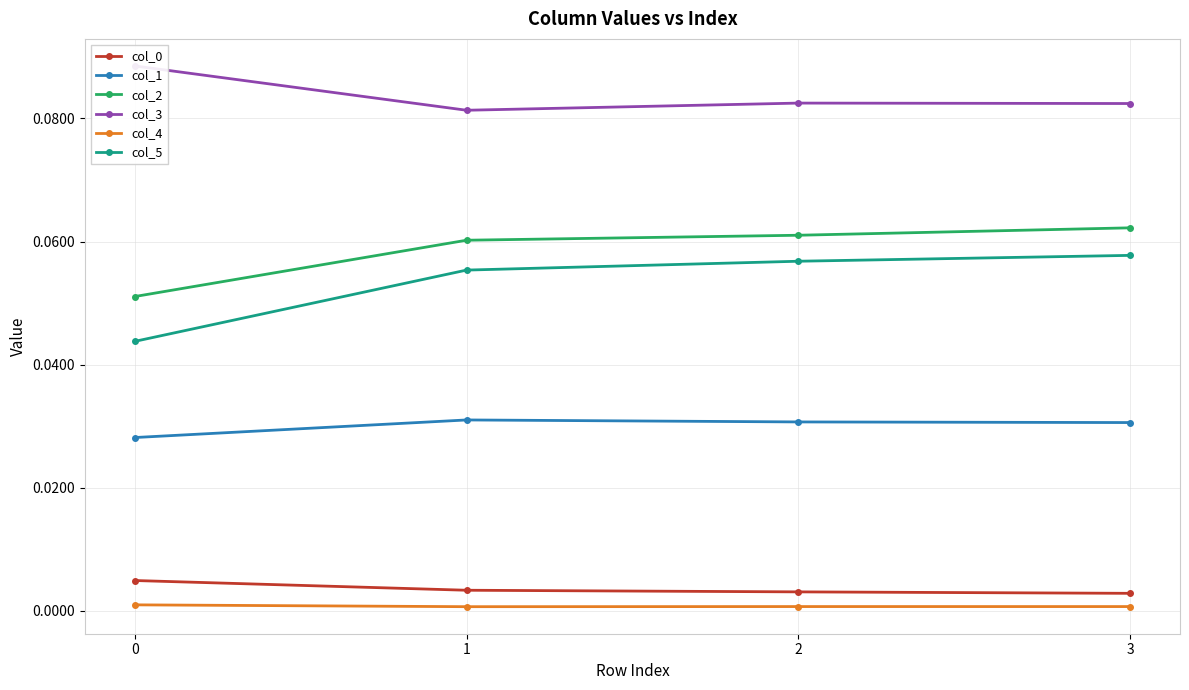

What is the approximate value of col_3 at 2?

0.1